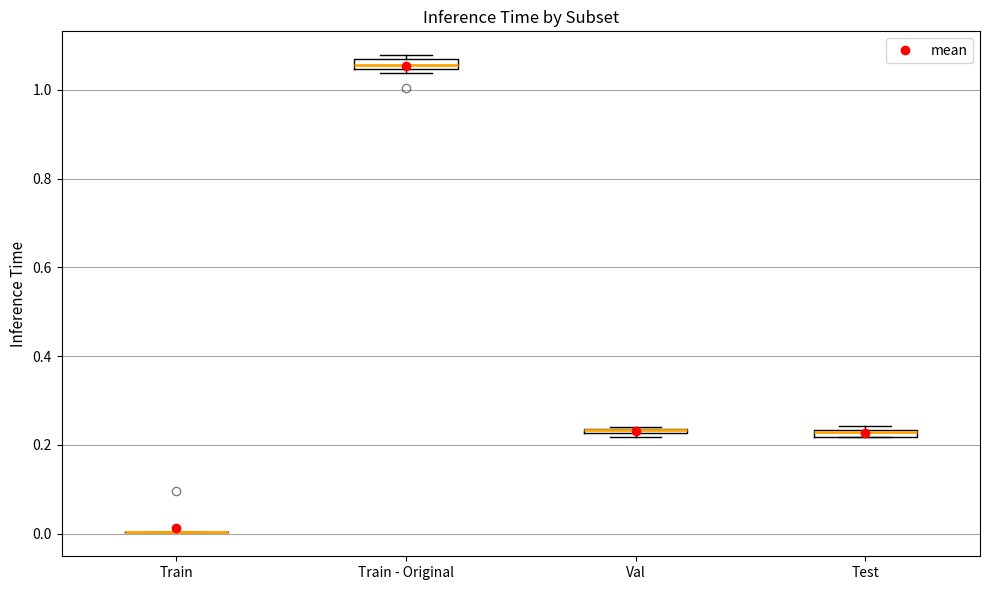

Where is the lower edge of the box for Test on the y-axis? The values are not printed on the chart, so give them approximately, as read against the axis.

0.22